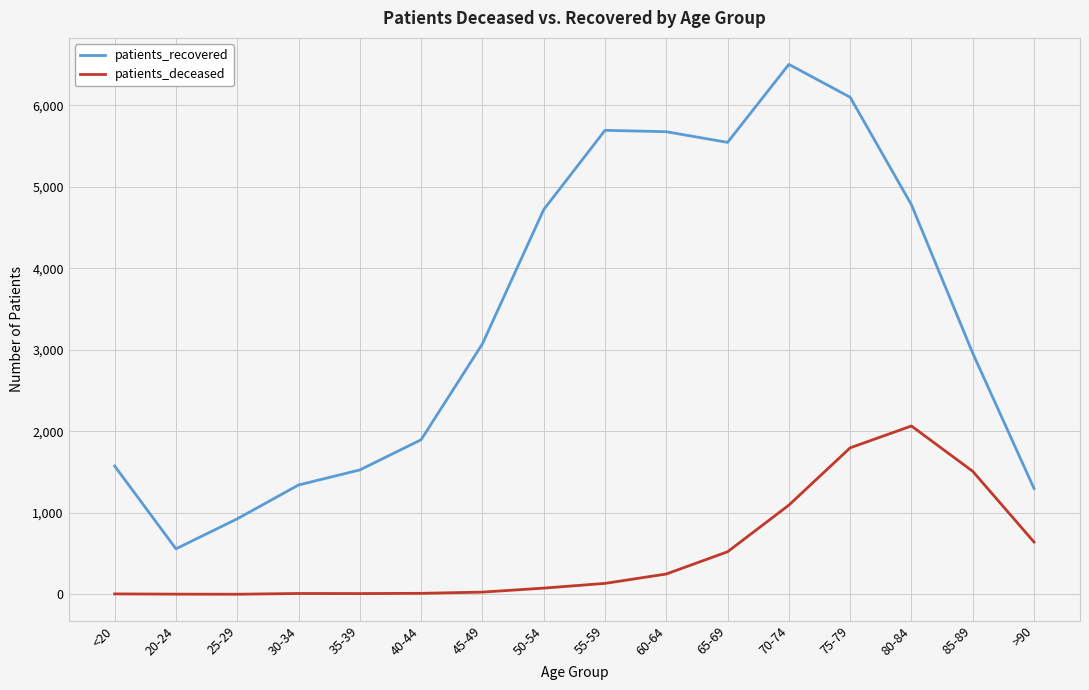

True or false: patients_recovered and patients_deceased cross at least once.

False